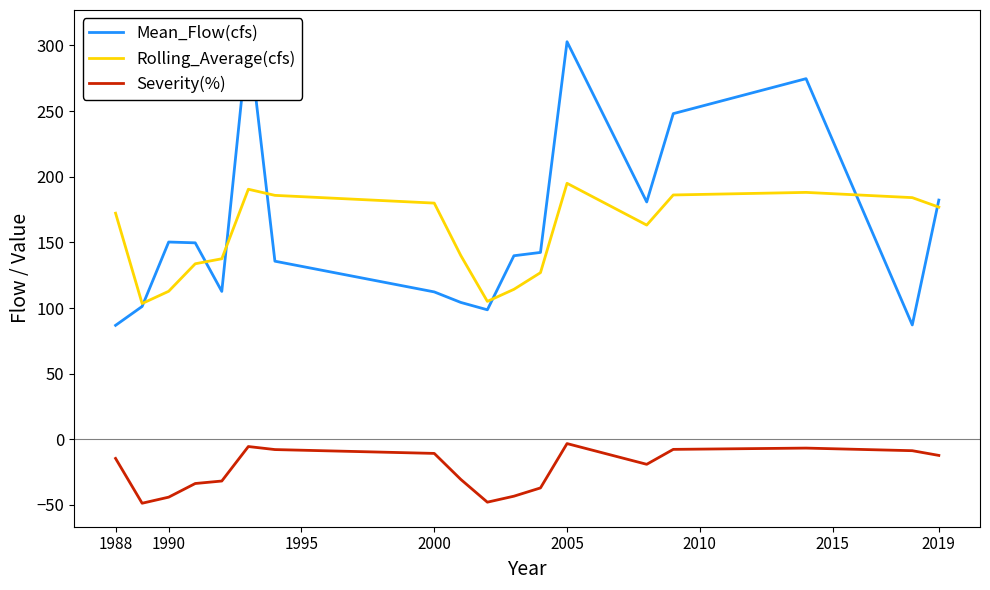

Is it true that Rolling_Average(cfs) equals 249.0 at 2000?

False